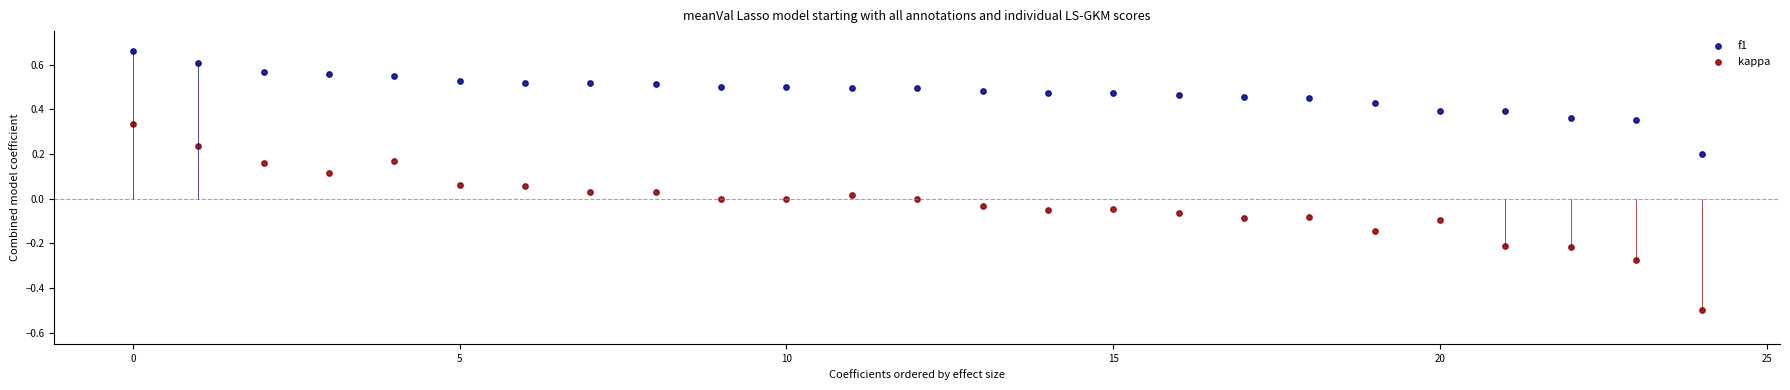

Which series reaches the maximum Y coordinate?

f1